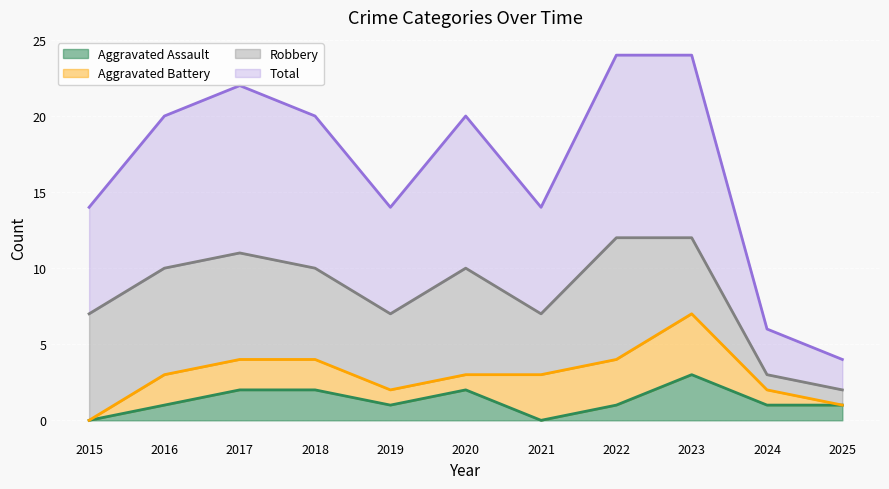

What is the difference between the maximum and minimum values in the Aggravated Assault series?

3